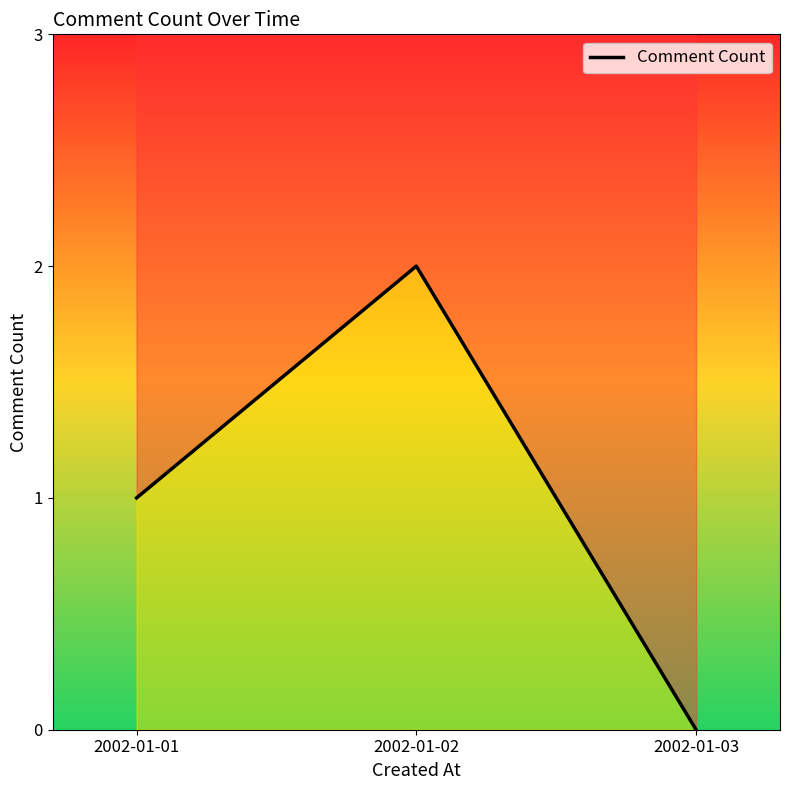

Reading right to left, what are all the values shown in this chart?

0	2	1